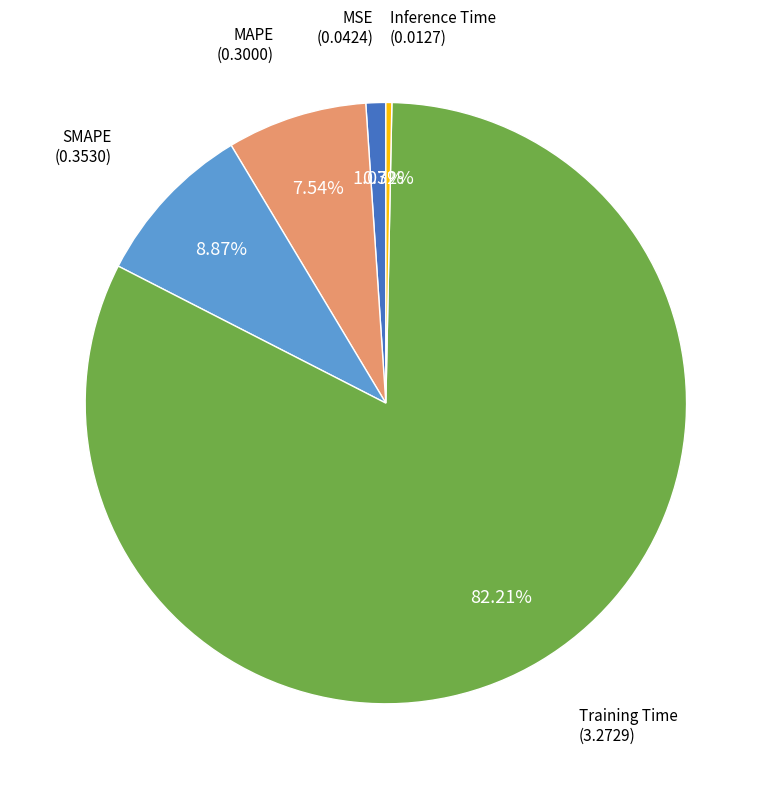

Does Training Time represent more than half of the total?

Yes